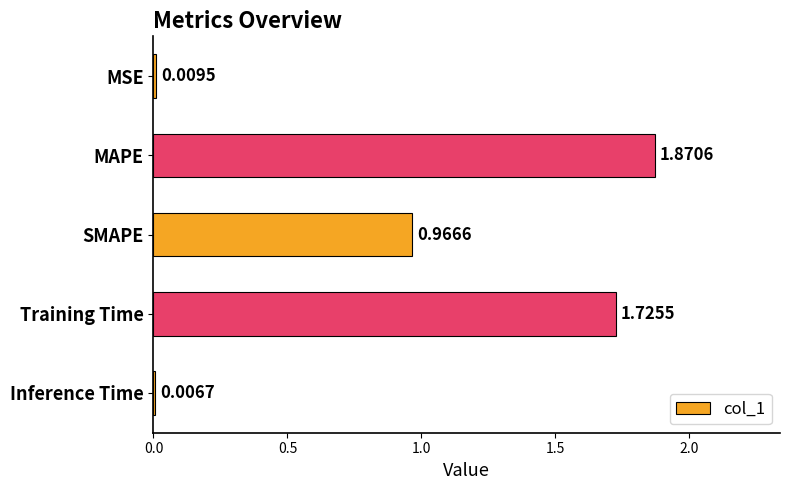

Which has a higher value, Training Time or MSE?

Training Time